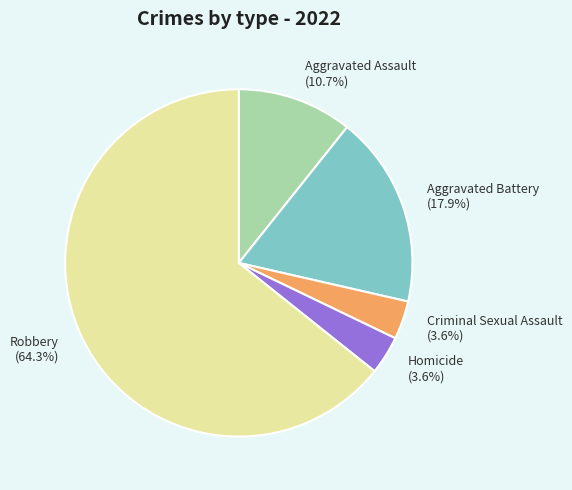

Combined, do Robbery (64.3%) and Aggravated Assault (10.7%) account for over 50%?

Yes